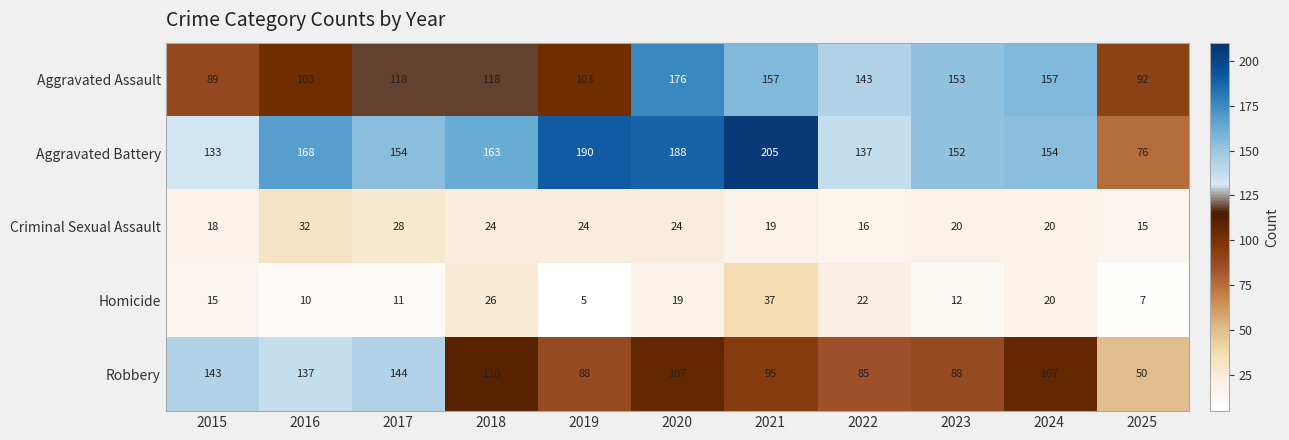

What is the total value across all series at 2020?

514